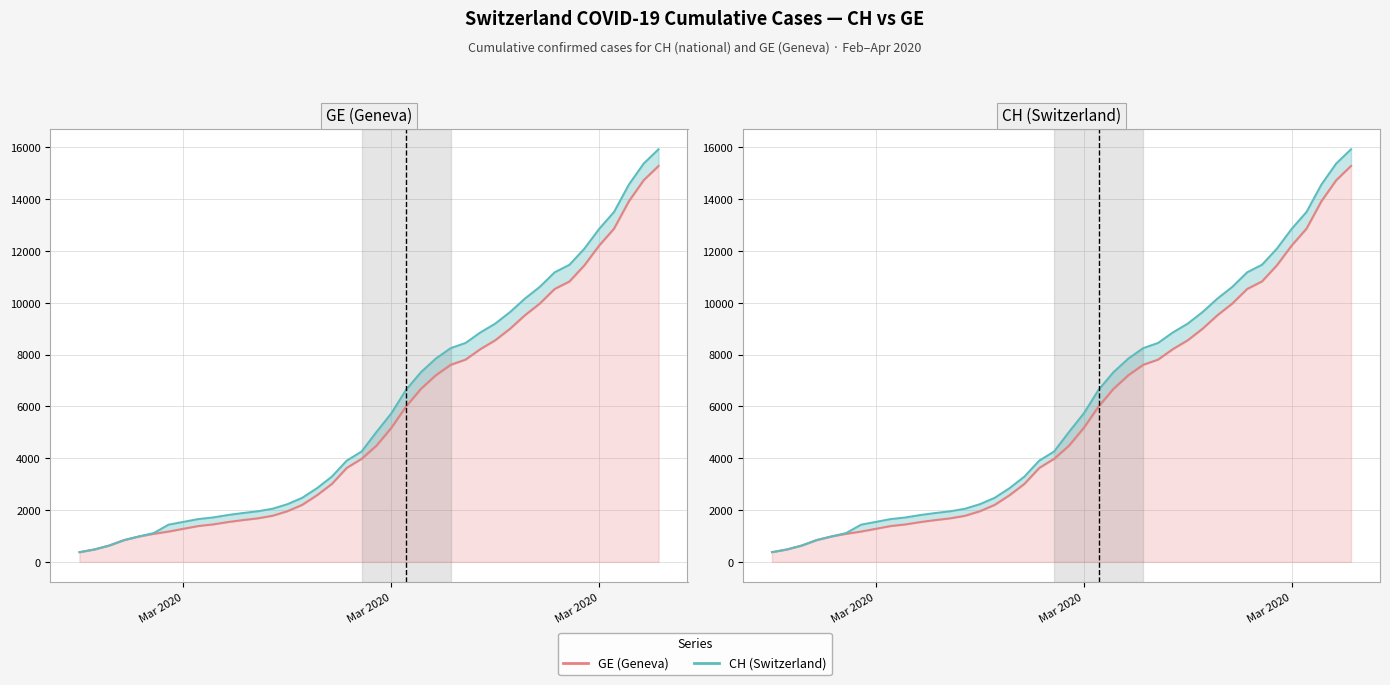

How many data points in GE (Geneva) are less than 4485?

20